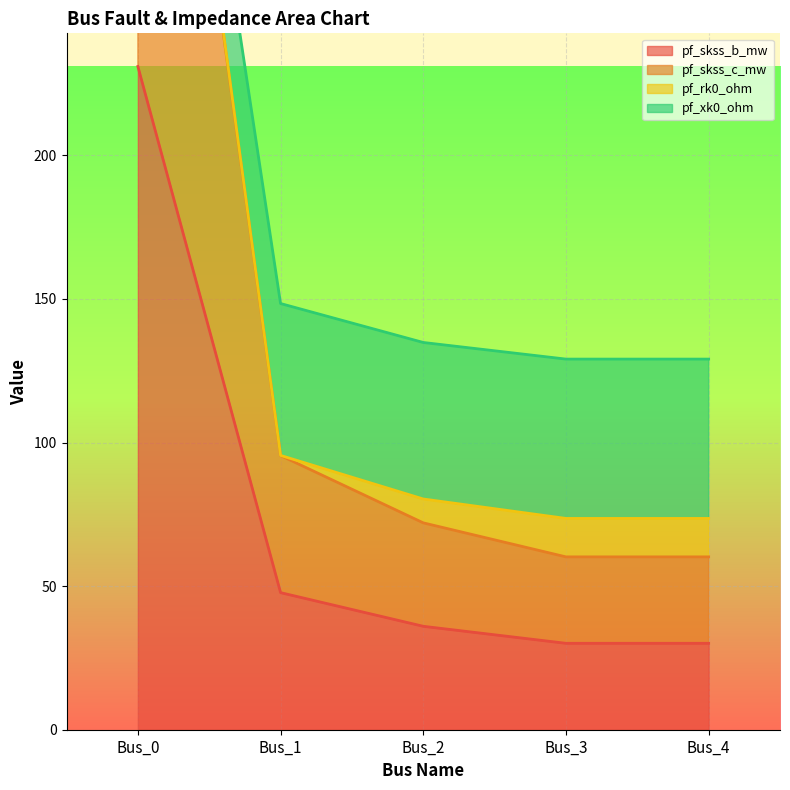

The value of pf_skss_b_mw at Bus_3 is 49.0. True or false?

False